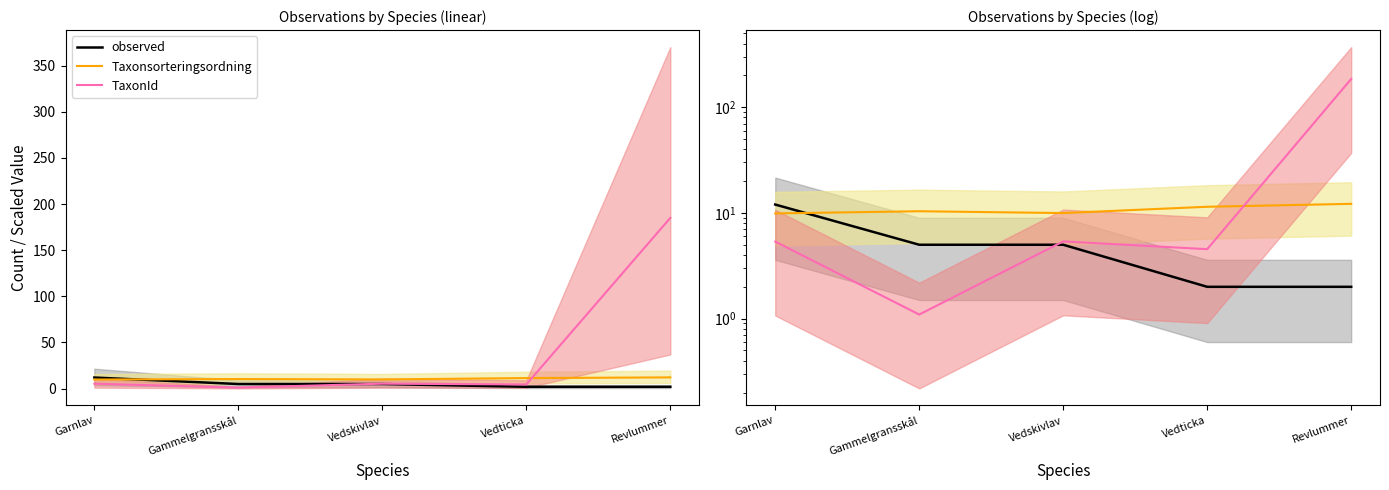

Where is the first local maximum for TaxonId?

Vedskivlav